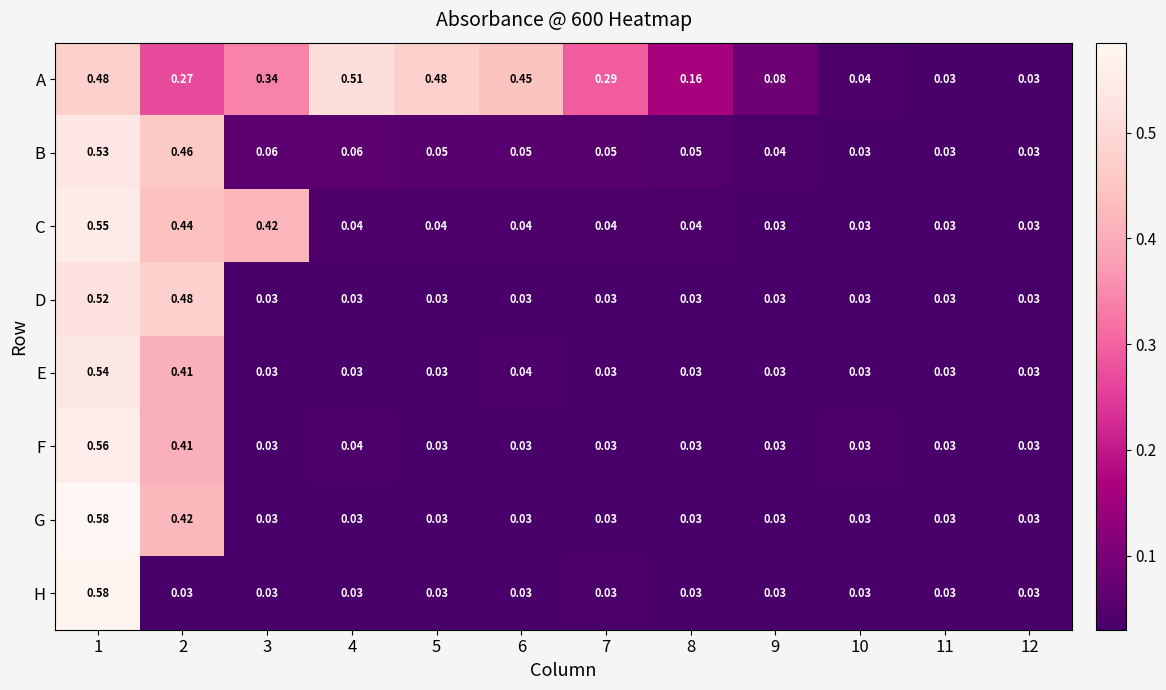

Is the value of D at 6 greater than the value of B at 1?

No